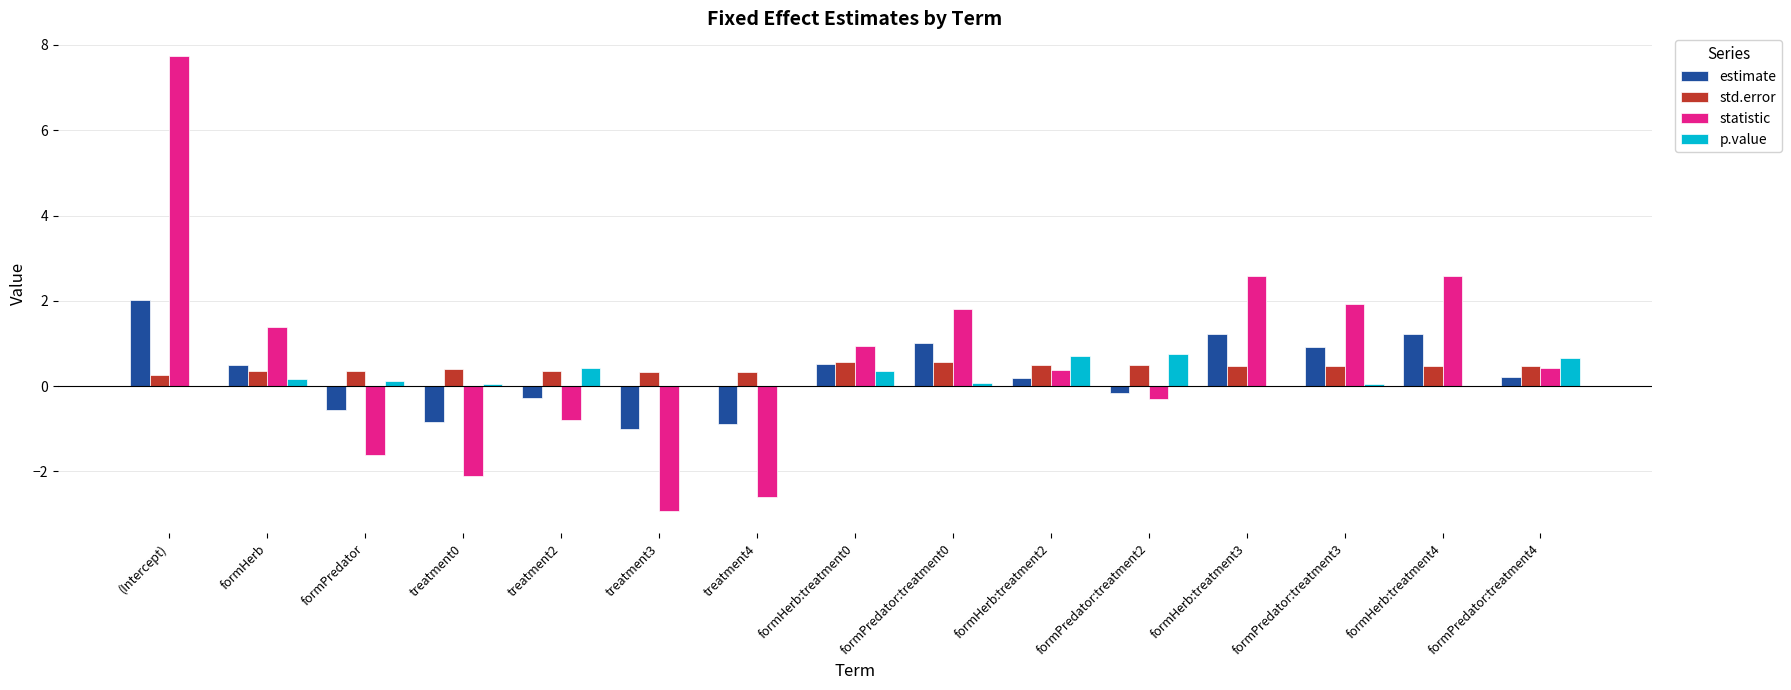

Is the value of statistic at formPredator:treatment2 greater than the value of p.value at formHerb?

No